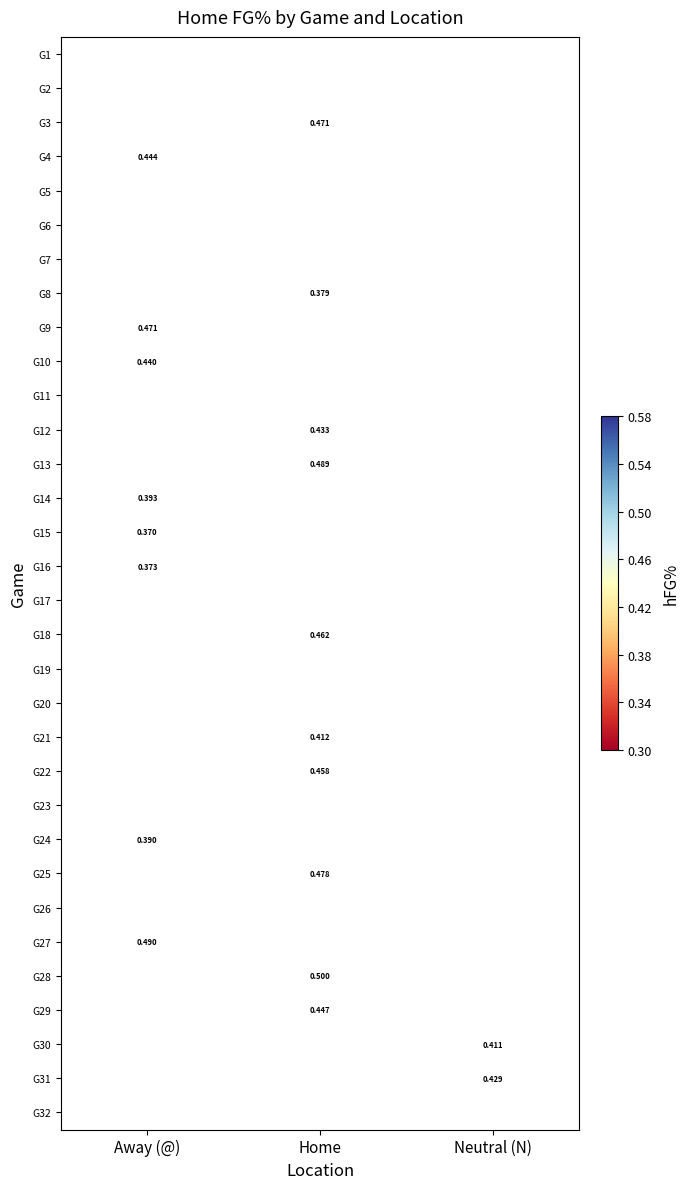

List the labels in order of G26 value, smallest first.

Away (@), Home, Neutral (N)